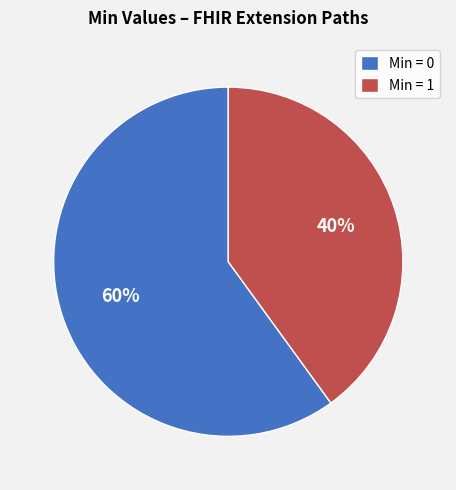

Between Min = 1 and Min = 0, which is larger?

Min = 0